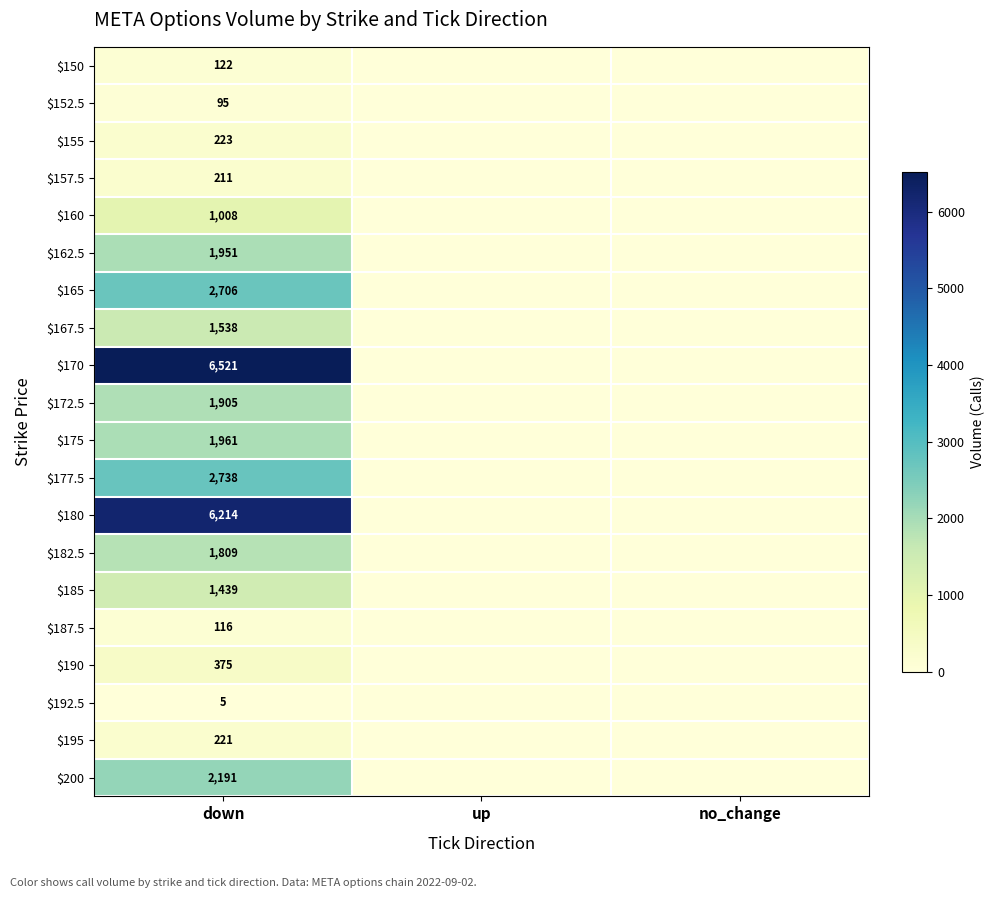

What is the difference between the highest and lowest values at down?

6516